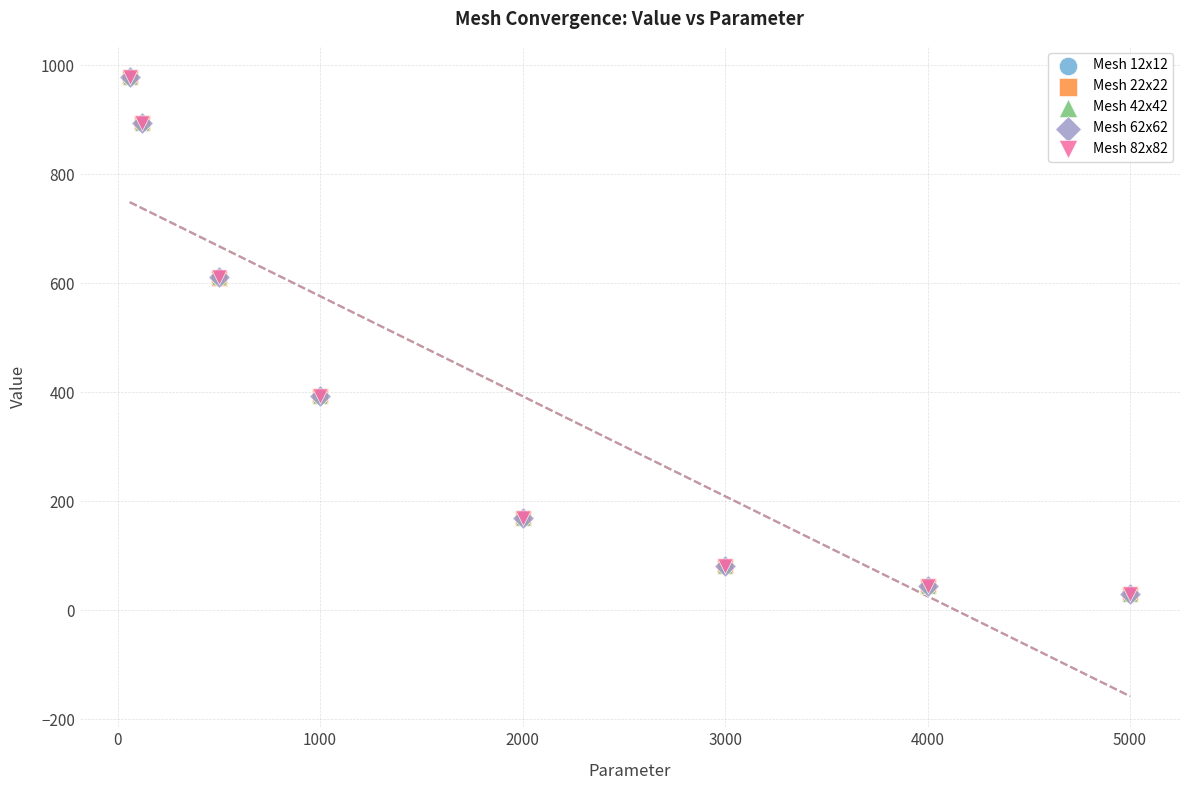

What are all the series names shown in the legend?

Mesh 12x12, Mesh 22x22, Mesh 42x42, Mesh 62x62, Mesh 82x82